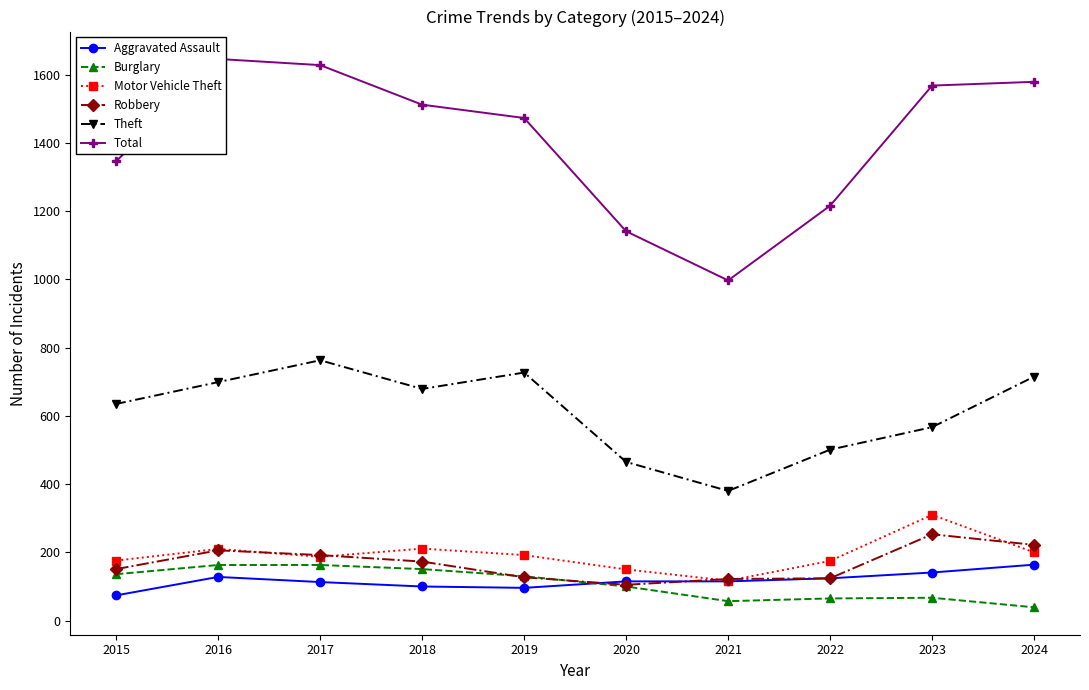

How many series are shown in this chart?

6